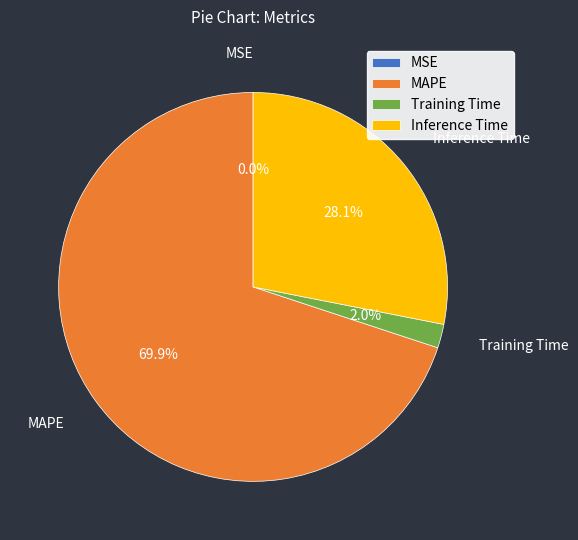

To the nearest percent, what portion does Inference Time represent?

28%